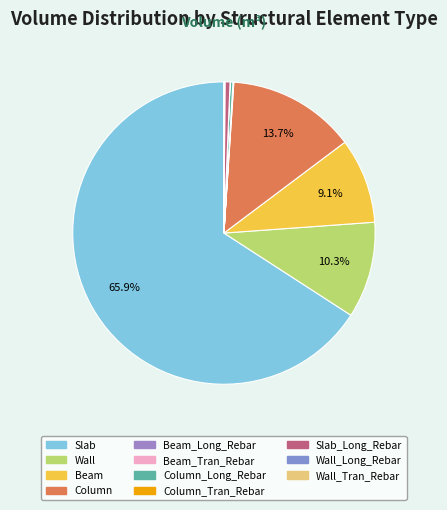

Does Slab represent more than half of the total?

Yes